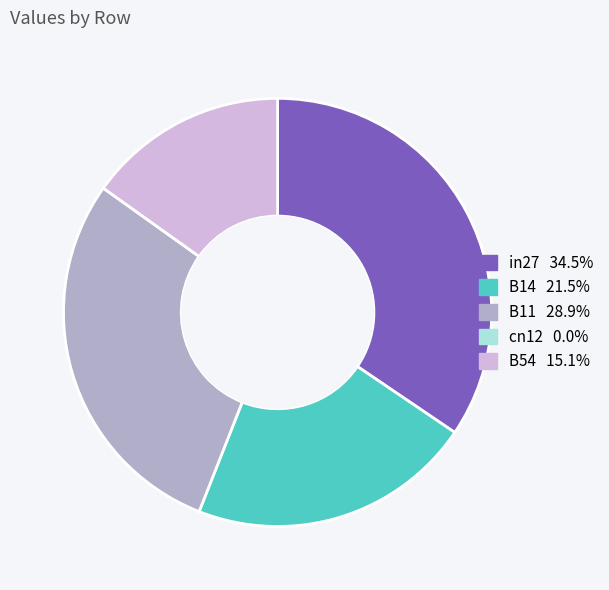

Which category has the biggest portion of the pie?

in27